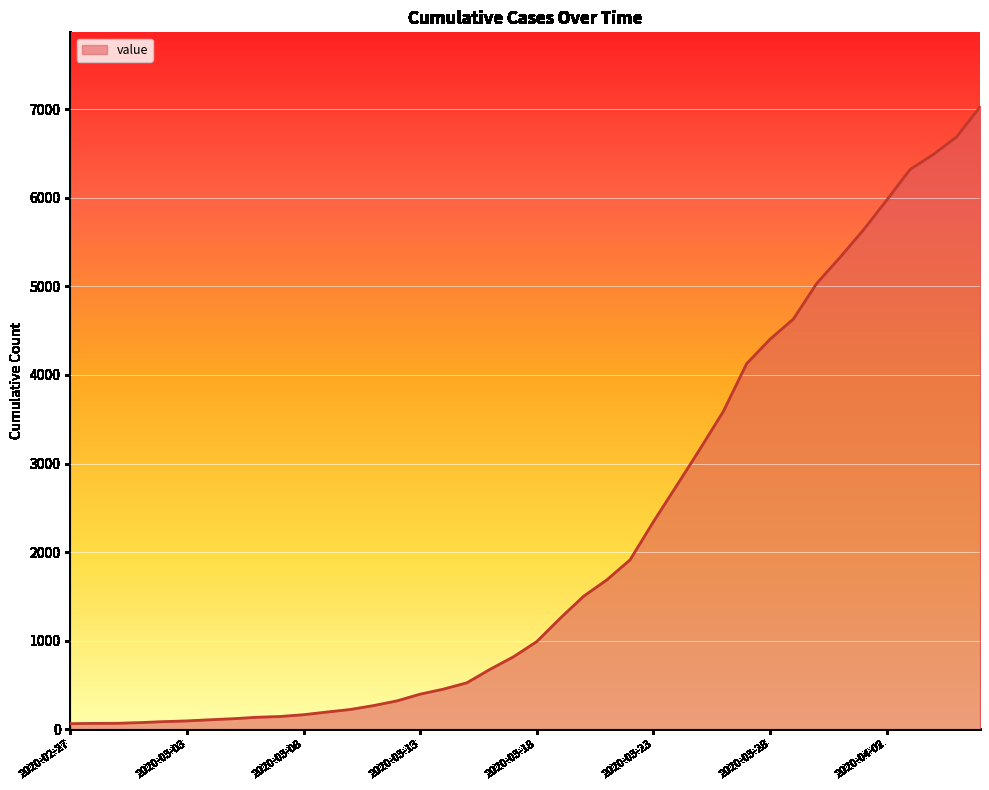

What is the greatest value displayed?

7026